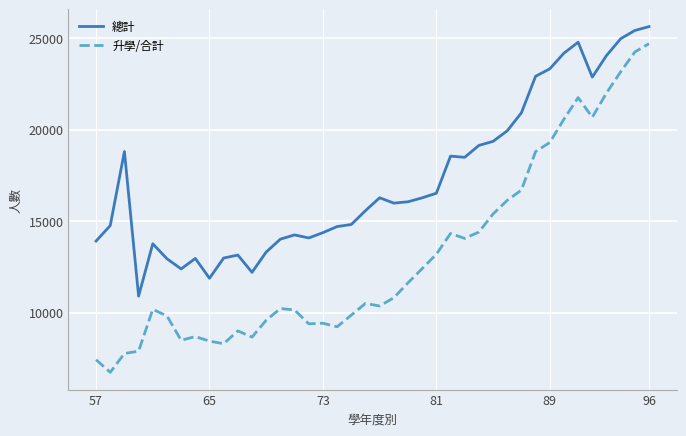

What is the average value of the 升學/合計 series?

13114